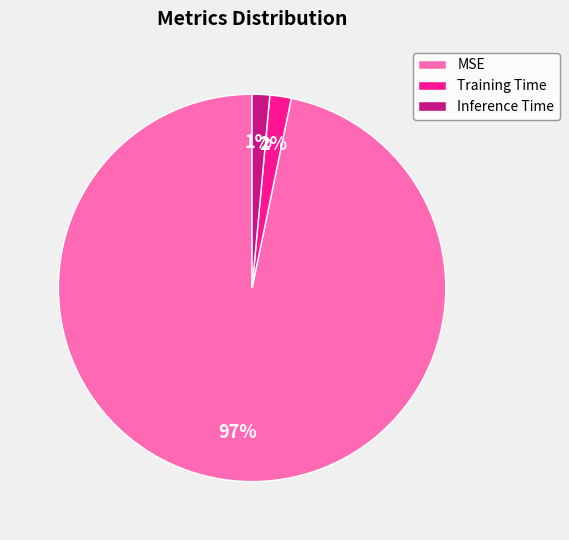

To the nearest percent, what is the combined percentage of MSE and Inference Time?

98%